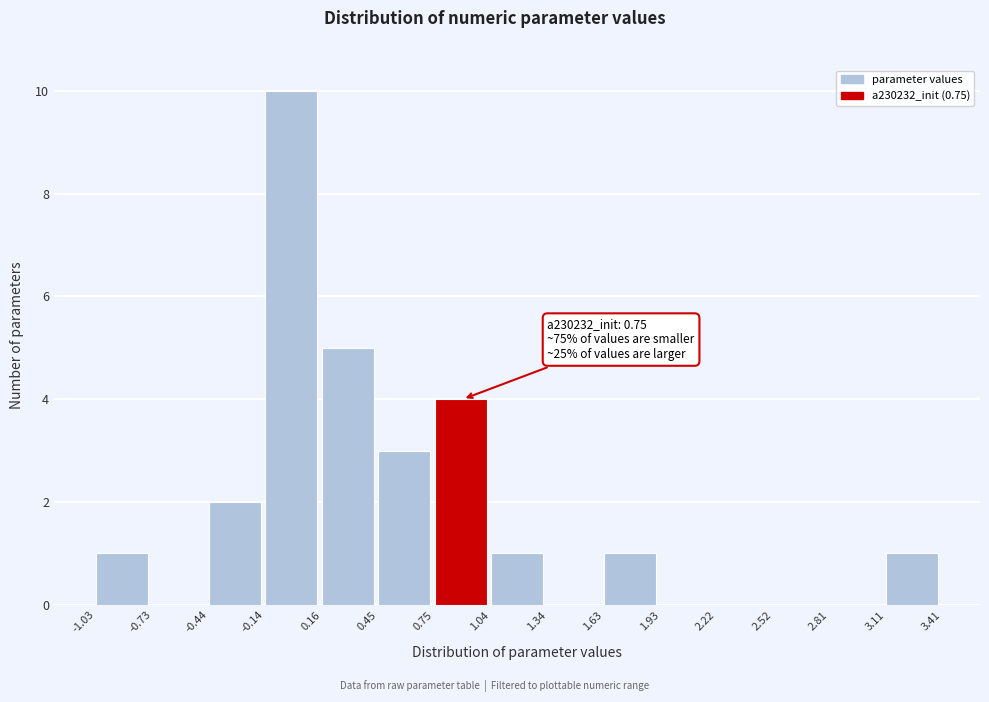

Which range on the x-axis has the tallest bar?

-0.14 to 0.16